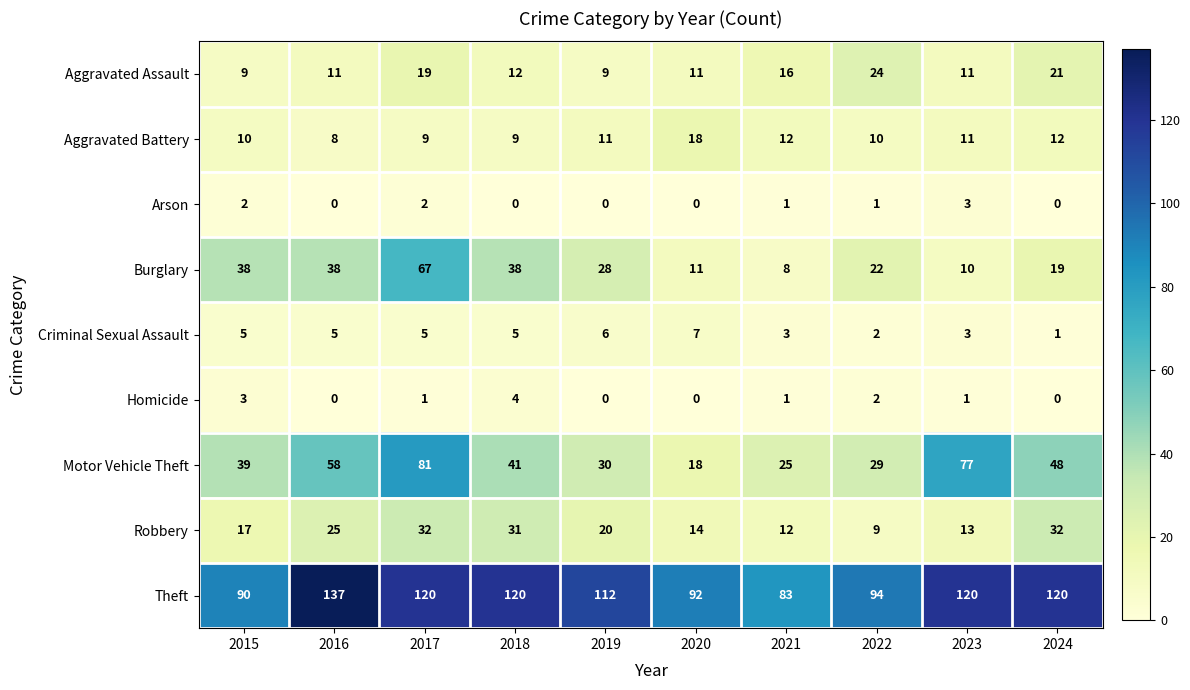

At how many categories does at least one series exceed 82?

10